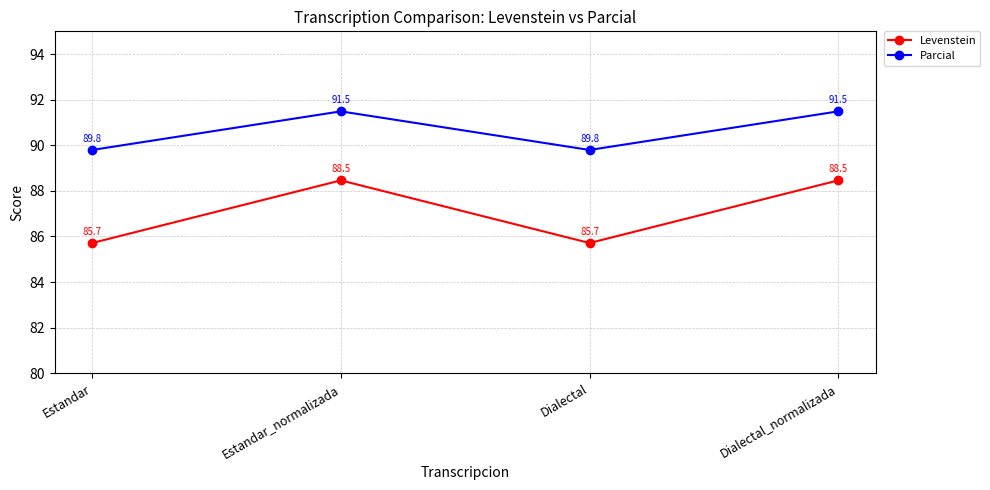

What is the label of the 3rd point from the left?

Dialectal